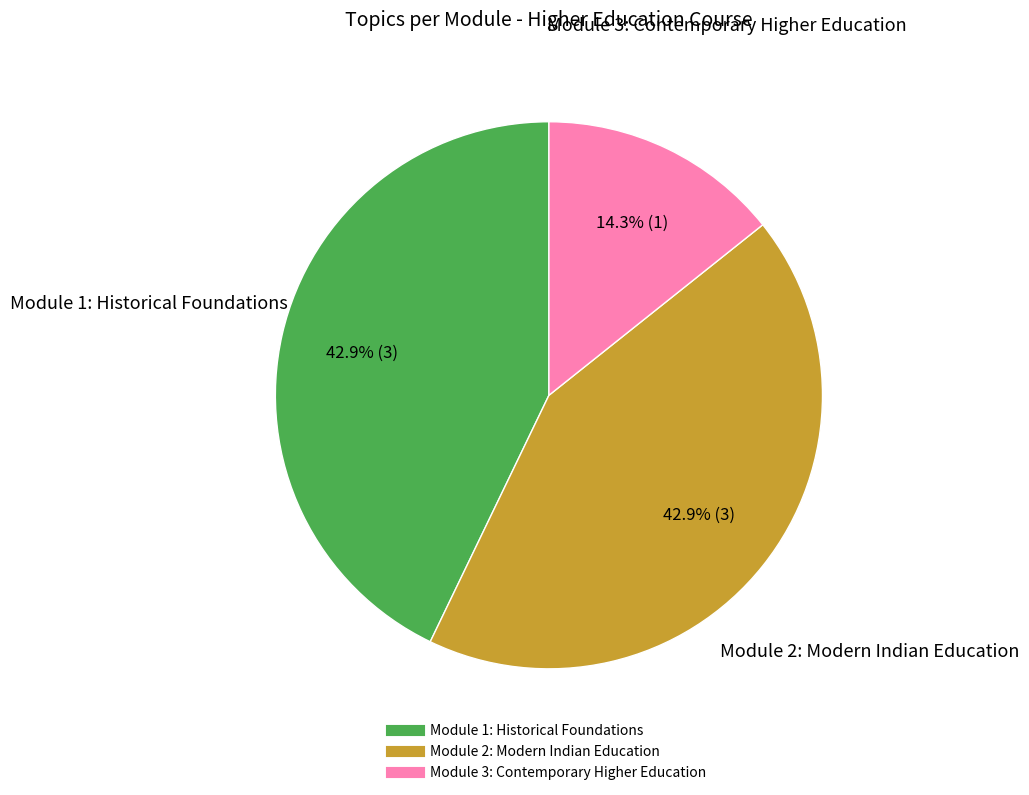

Does any single category account for the majority?

No